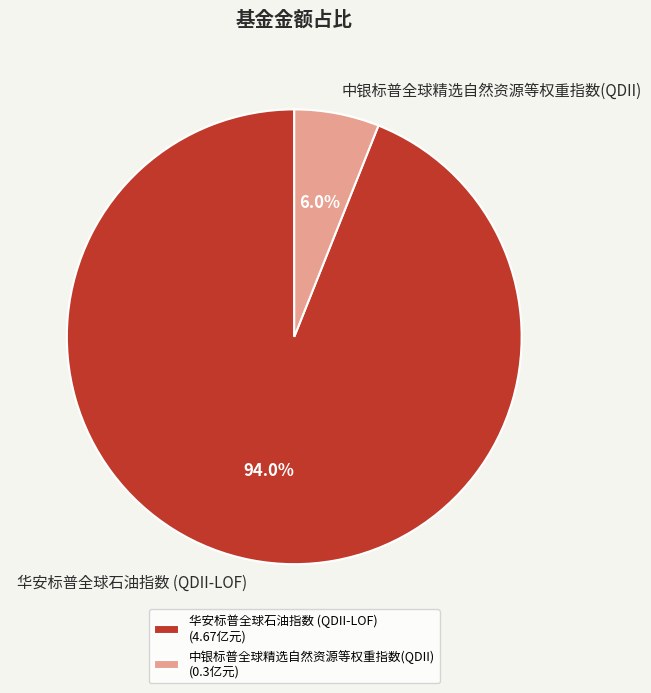

Which slice is the largest?

华安标普全球石油指数 (QDII-LOF)